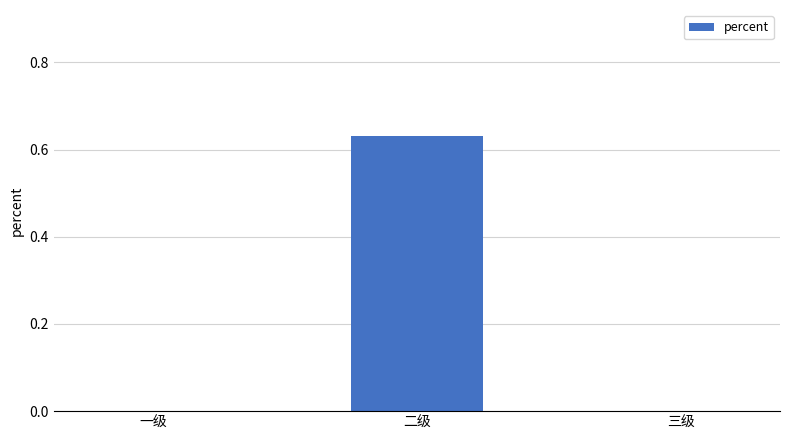

Is it true that the value at 三级 is 0.4?

False